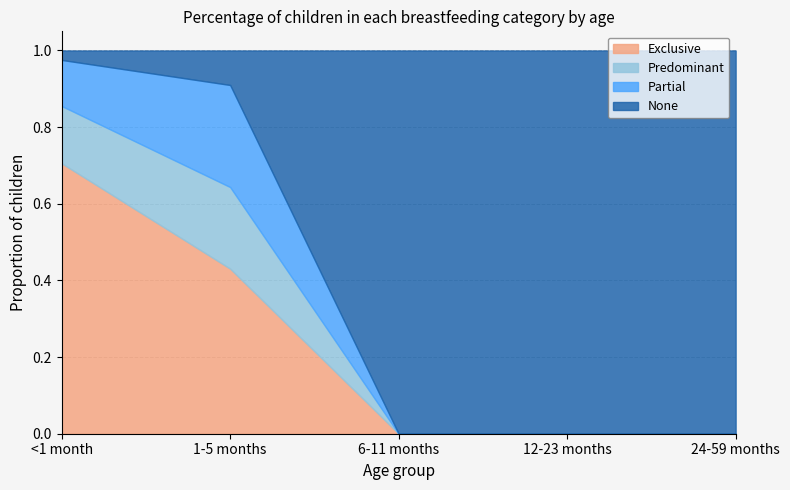

The Partial series shows 0.3 at 1-5 months. True or false?

True